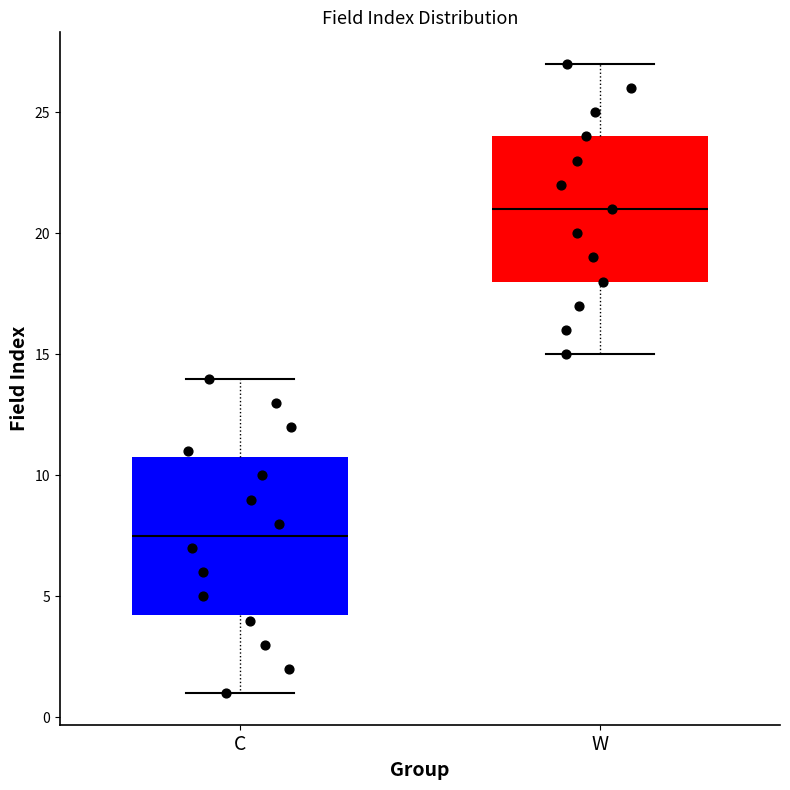

Which box is the tallest, from its lower edge to its upper edge?

C